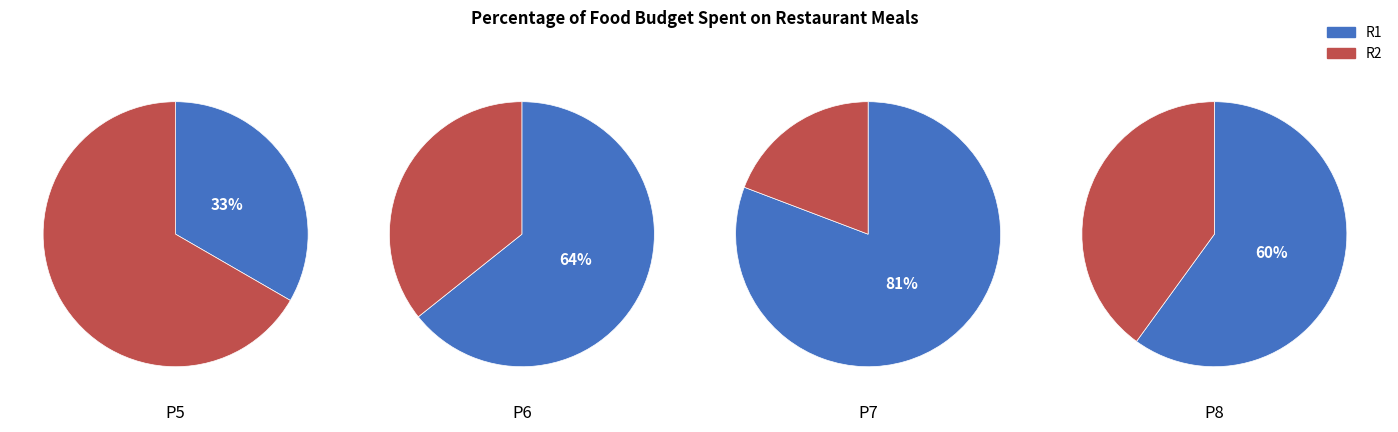

Between P6 and P7, which series saw the biggest shift?

R2